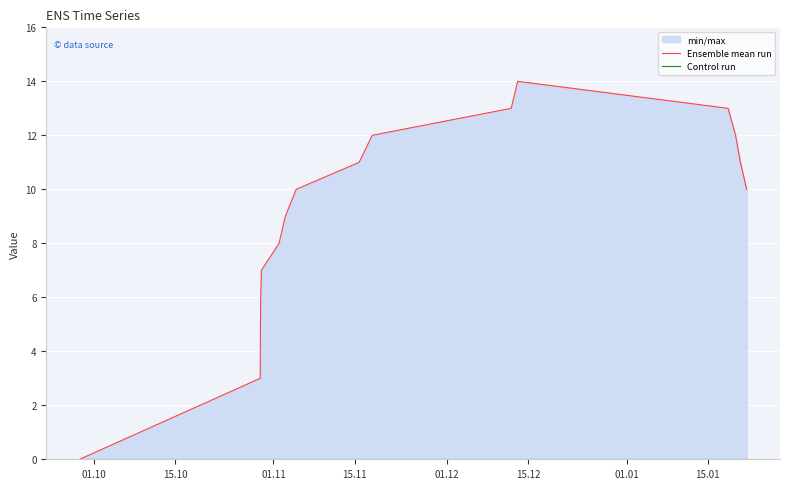

True or false: Control run has a value of 0 at 15.12.

True